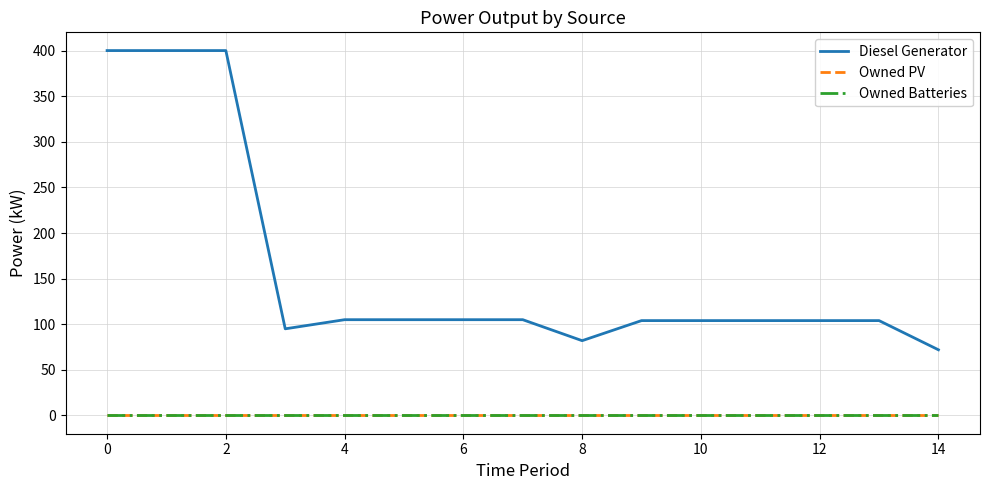

Does the chart have visible grid lines?

Yes